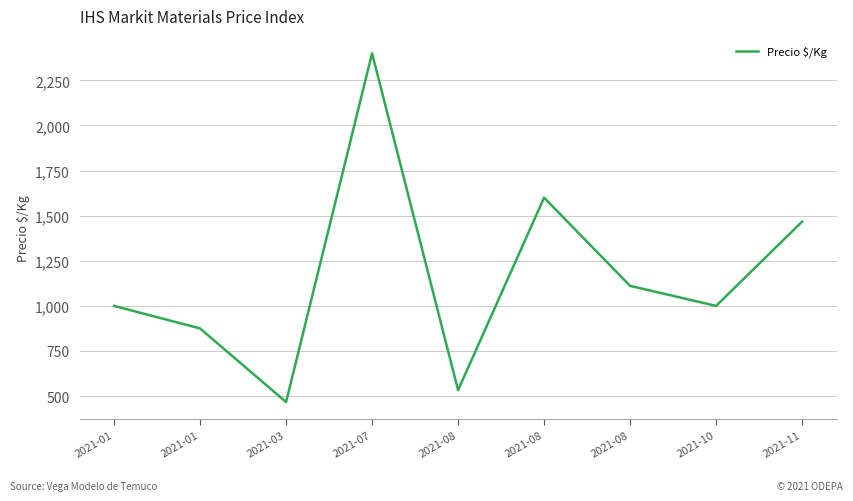

Reading left to right, extract all data points from this chart.

2021-01=1000	2021-01=875	2021-03=467	2021-07=2400	2021-08=533	2021-08=1600	2021-08=1111	2021-10=1000	2021-11=1467